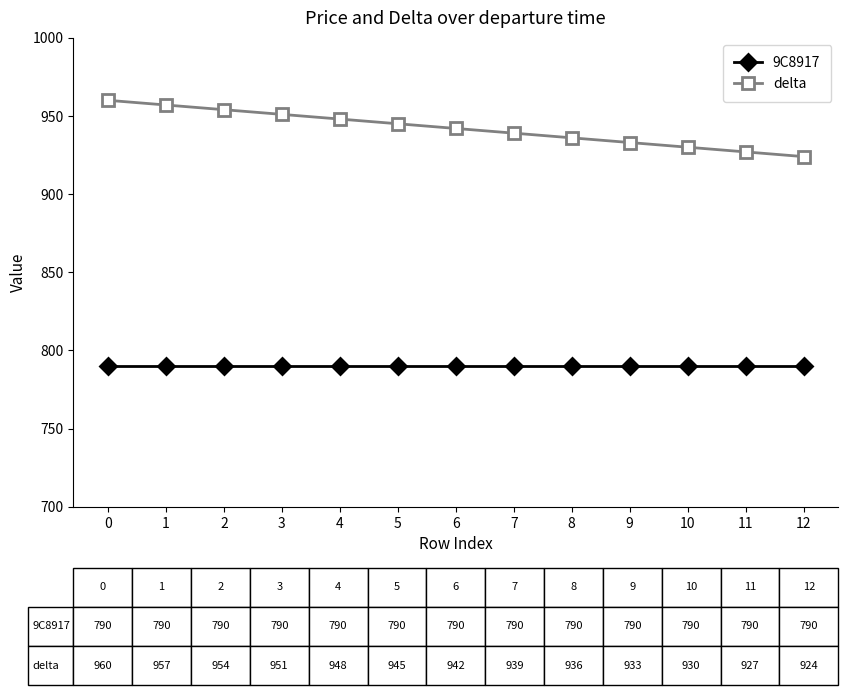

Does the chart have visible grid lines?

No